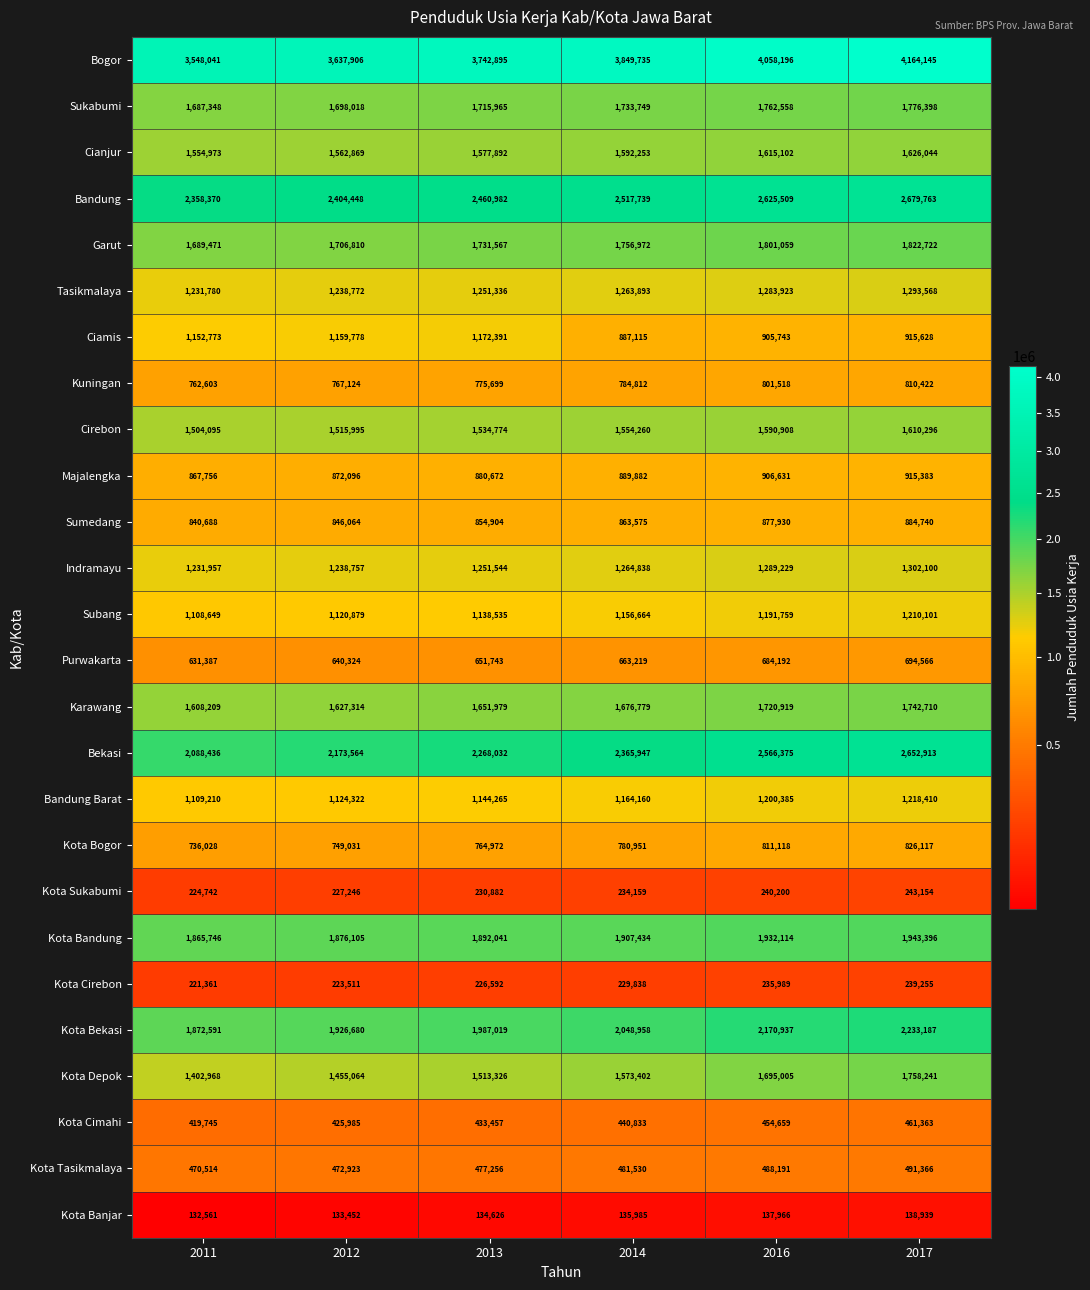

Is it true that Majalengka equals 880672 at 2013?

True